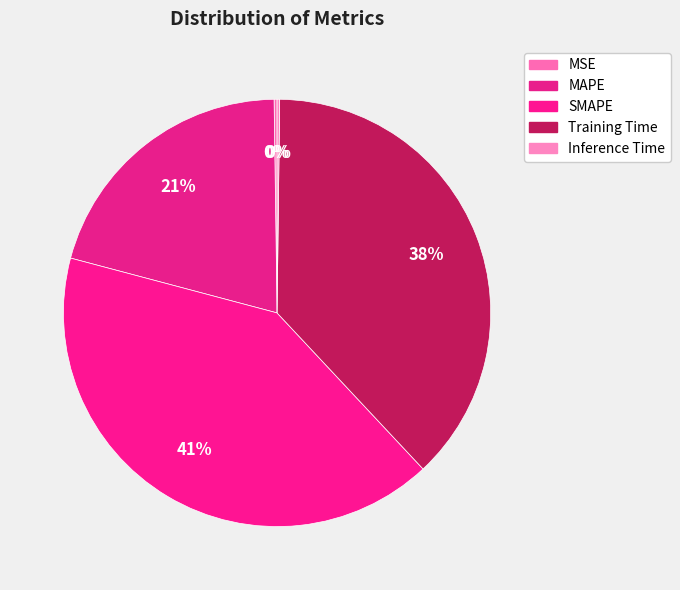

The MAPE slice represents 10% of the pie. True or false?

False